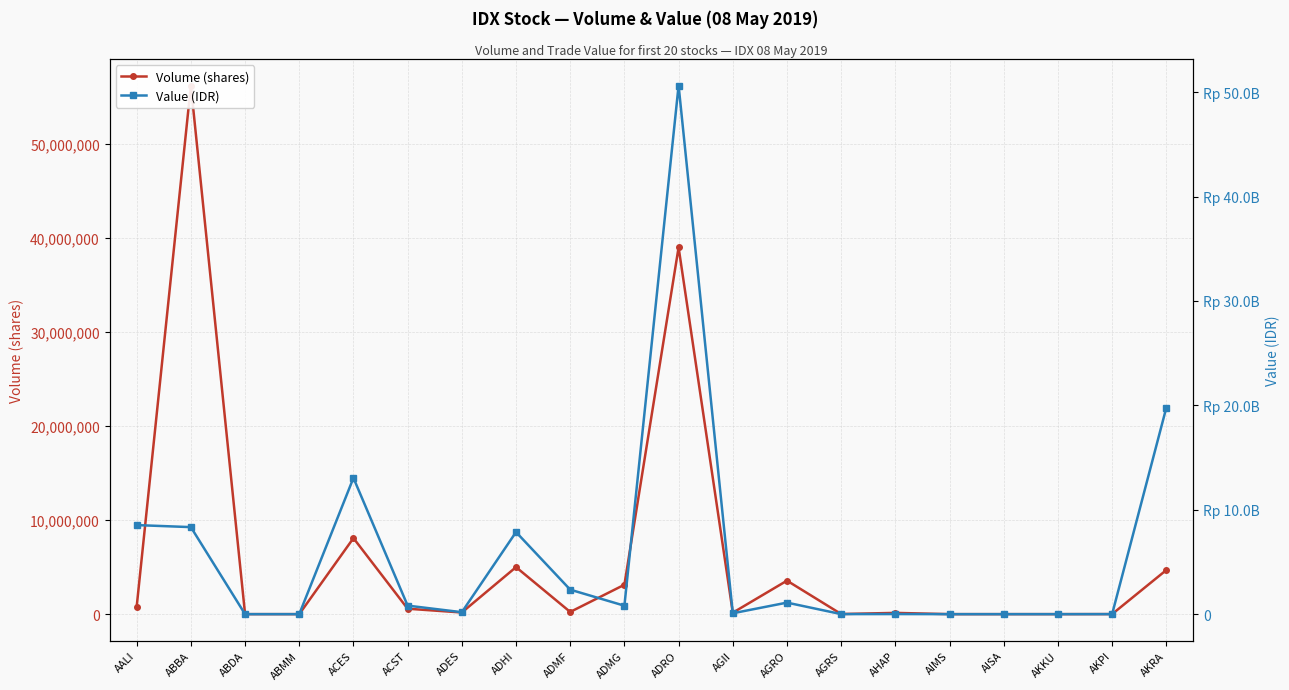

Does the chart have visible grid lines?

Yes